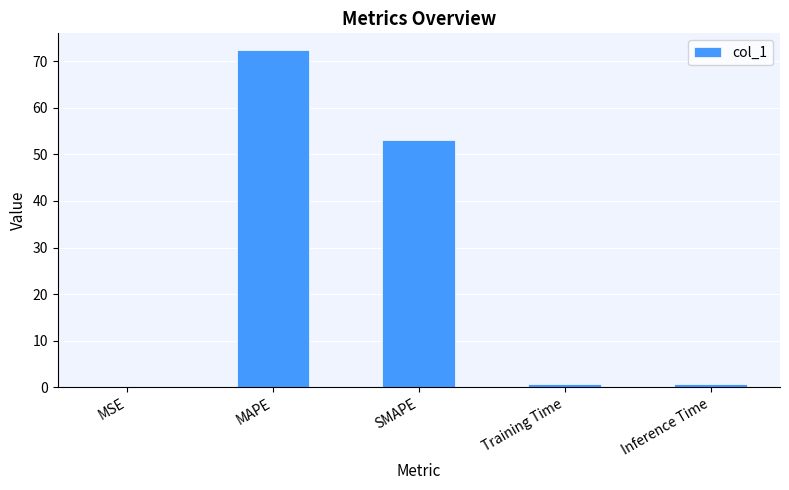

What is the maximum value shown in the chart?

72.4